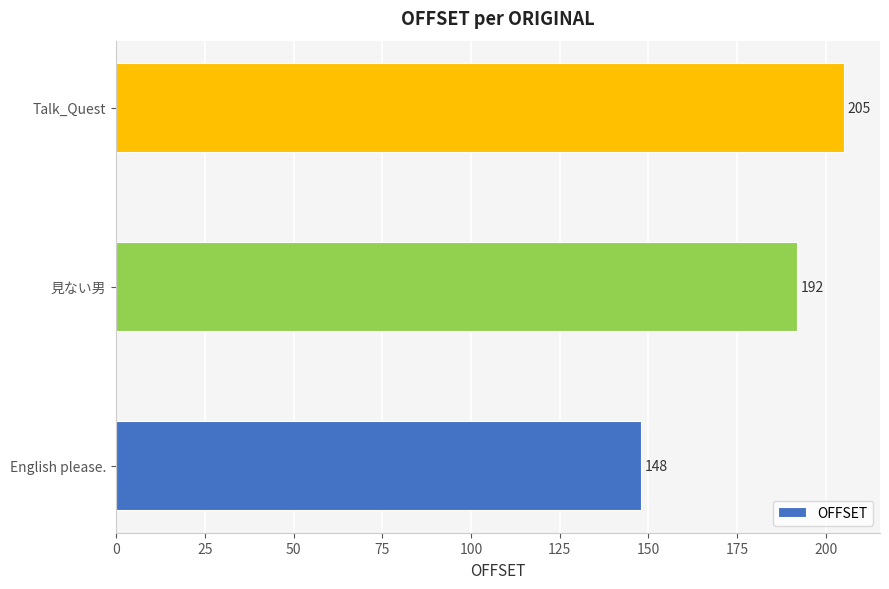

Rank the categories by value from lowest to highest.

English please., 見ない男, Talk_Quest